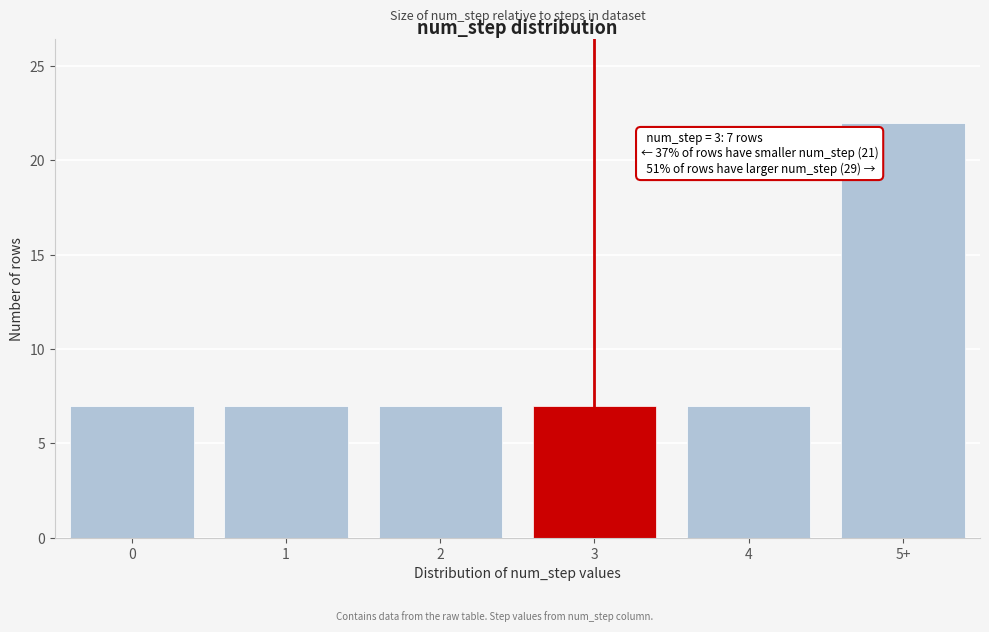

Reading left to right, transcribe all the data shown in this chart.

7	7	7	7	7	22